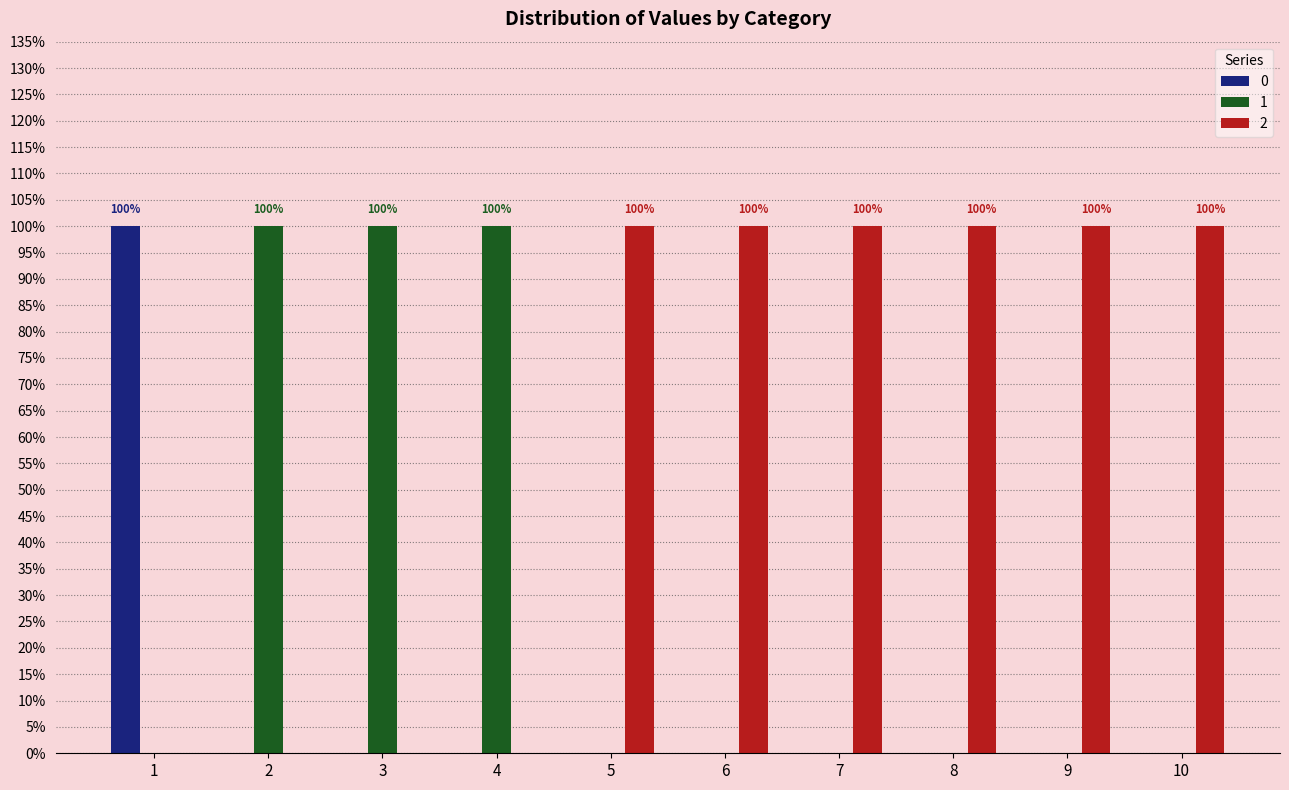

Reading left to right, transcribe all the data shown in this chart.

0: 1	0	0	0	0	0	0	0	0	0
1: 0	1	1	1	0	0	0	0	0	0
2: 0	0	0	0	1	1	1	1	1	1